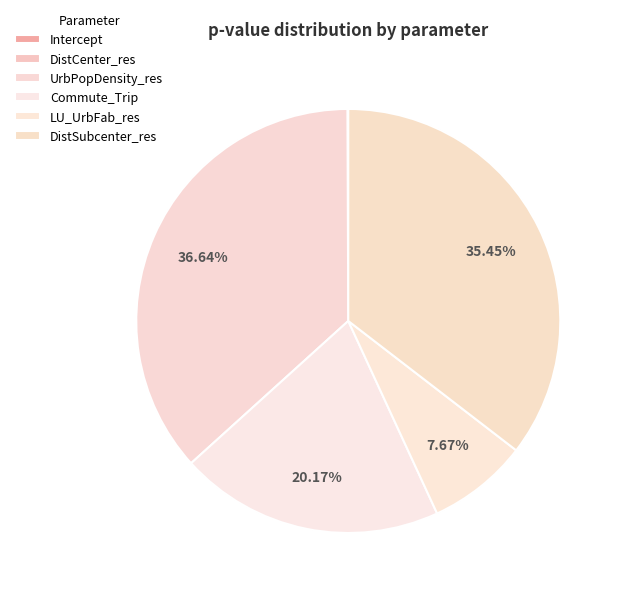

Which slice is the smallest?

DistCenter_res